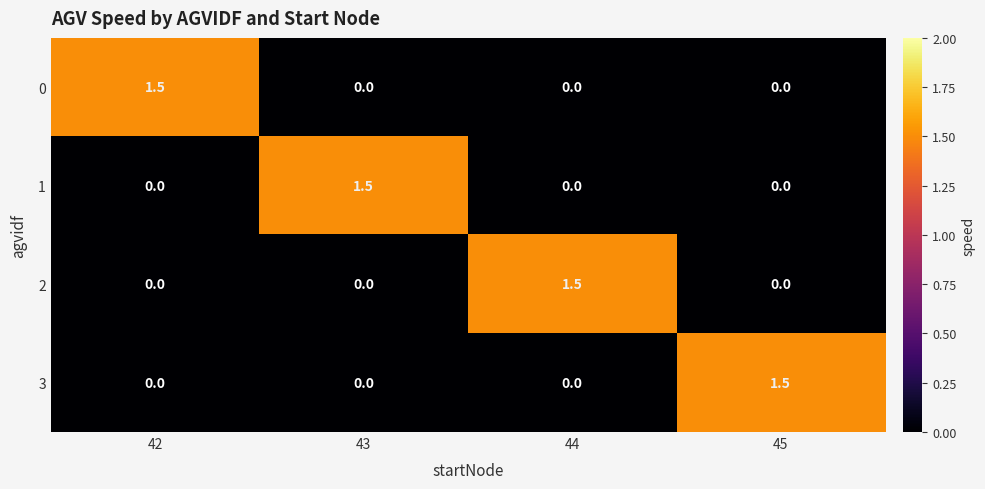

The value of 2 at 44 is 1.5. True or false?

True